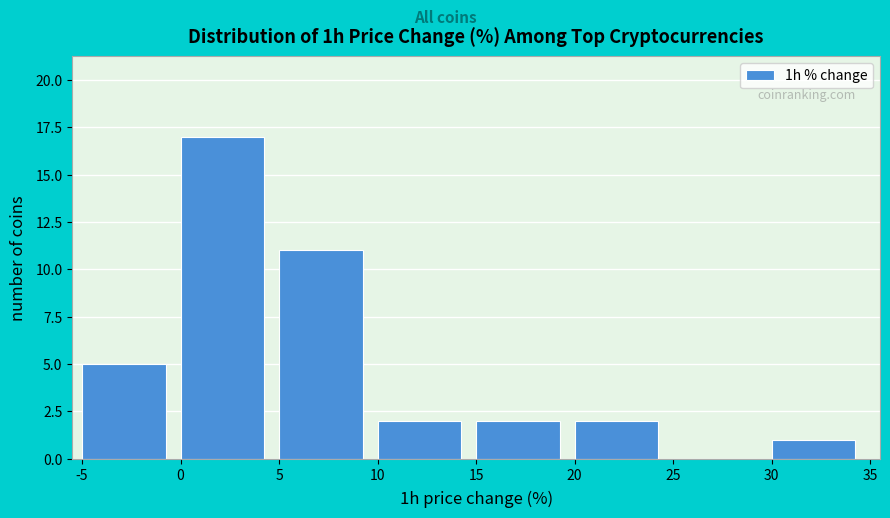

Reading left to right, list every bar in this chart as the range it spans on the x-axis followed by its height. The values are not printed on the chart, so give them approximately, as read against the axis.

-5 to 0: 5
0 to 5: 17
5 to 10: 11
10 to 15: 2
15 to 20: 2
20 to 25: 2
25 to 30: 0
30 to 35: 1